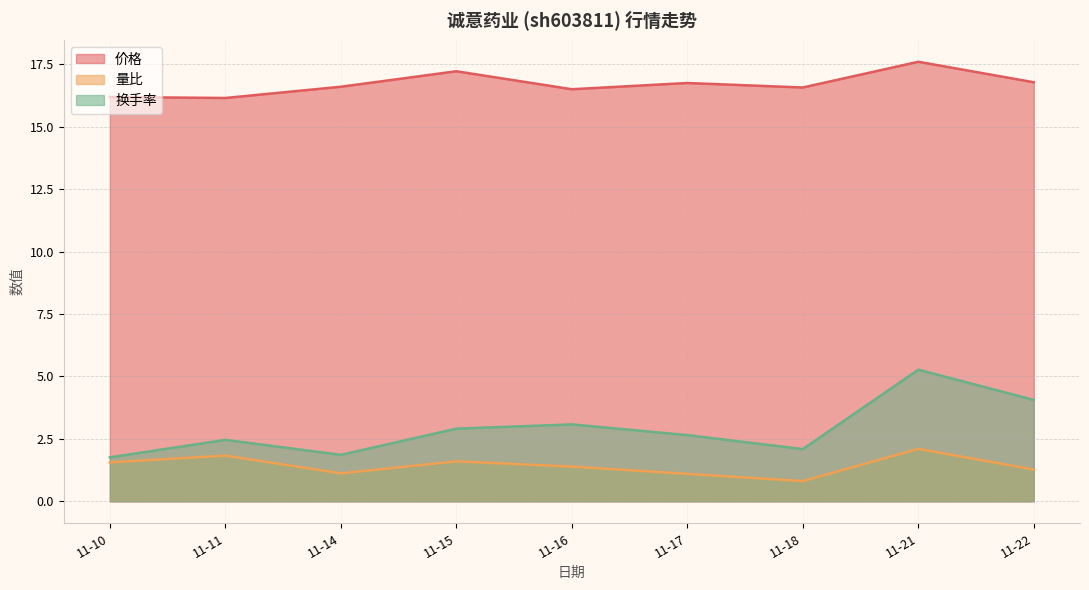

List the labels in order of 价格 value, smallest first.

11-11, 11-10, 11-16, 11-18, 11-14, 11-17, 11-22, 11-15, 11-21